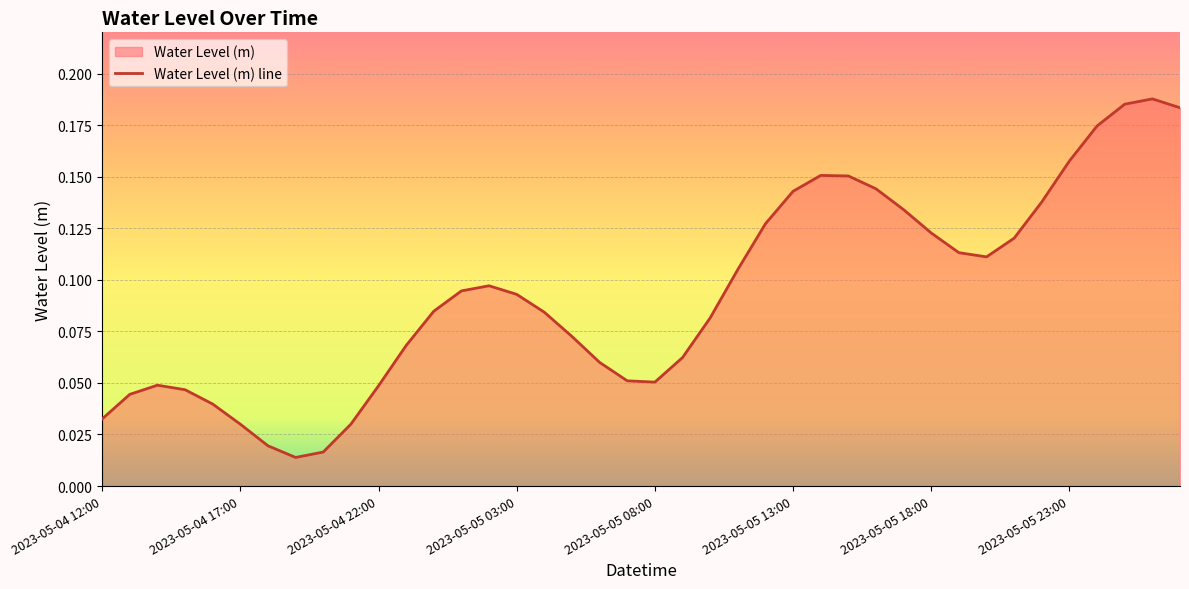

How many interior local peaks (higher than both neighbors) does the data have?

4